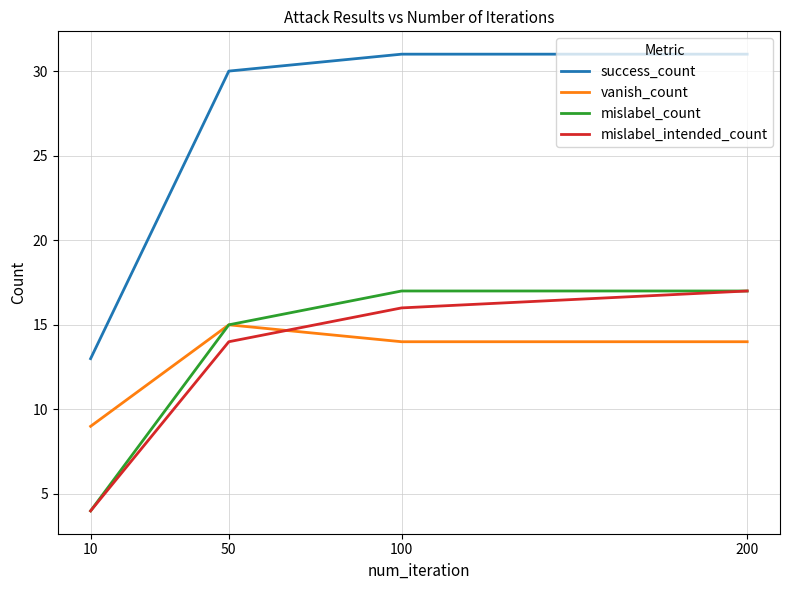

True or false: success_count has a value of 30 at 50.

True